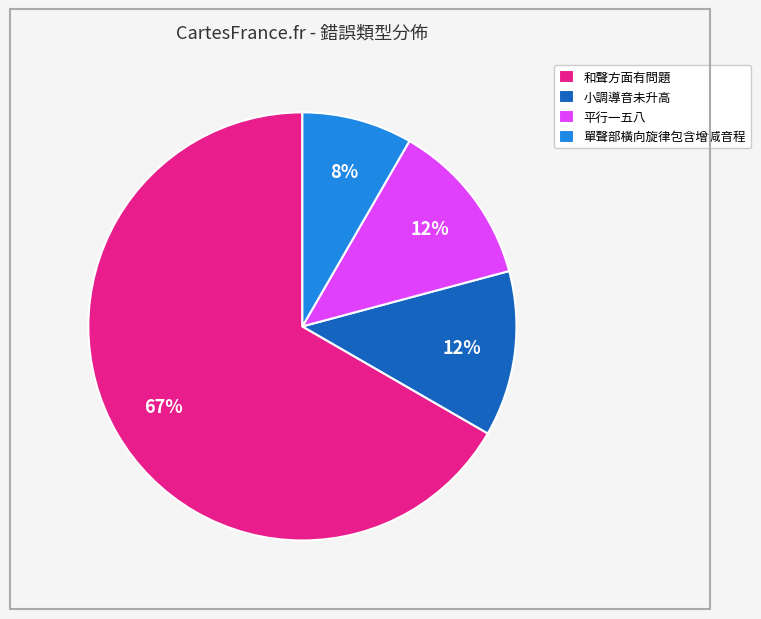

Which has a higher value, 平行一五八 or 和聲方面有問題?

和聲方面有問題